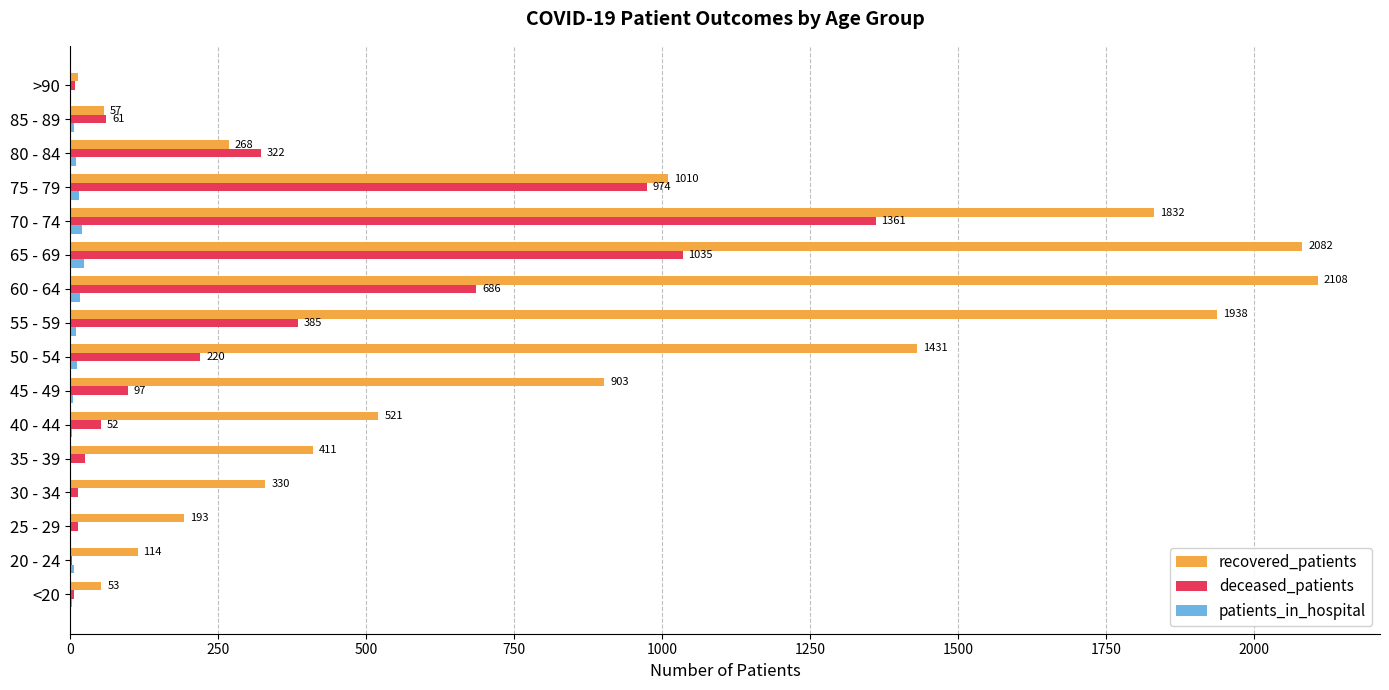

Which series changed the most between 35 - 39 and 70 - 74?

recovered_patients